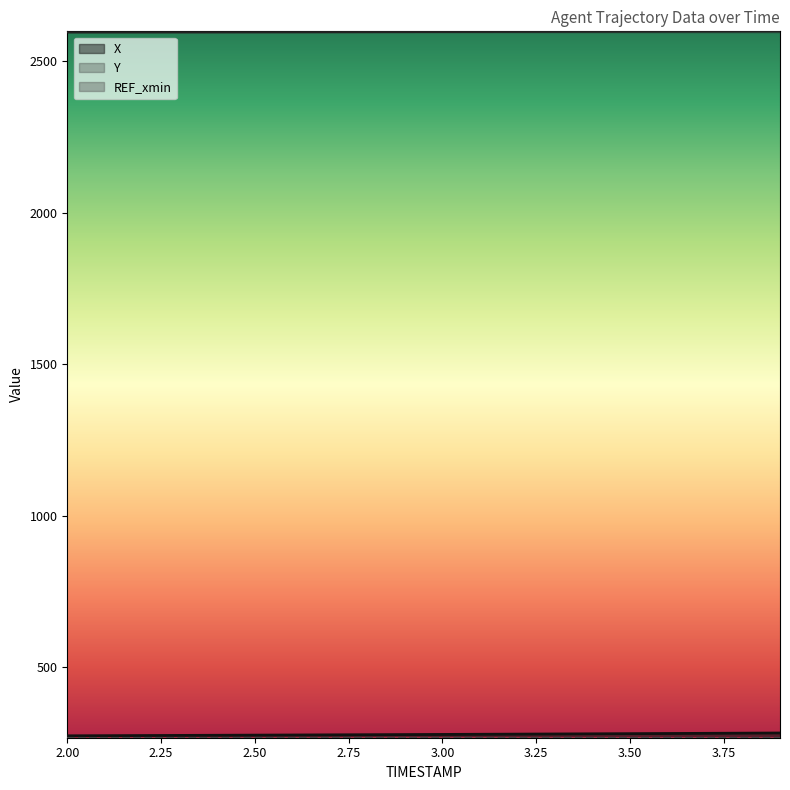

What is the lowest value of the Y series?

2594.9